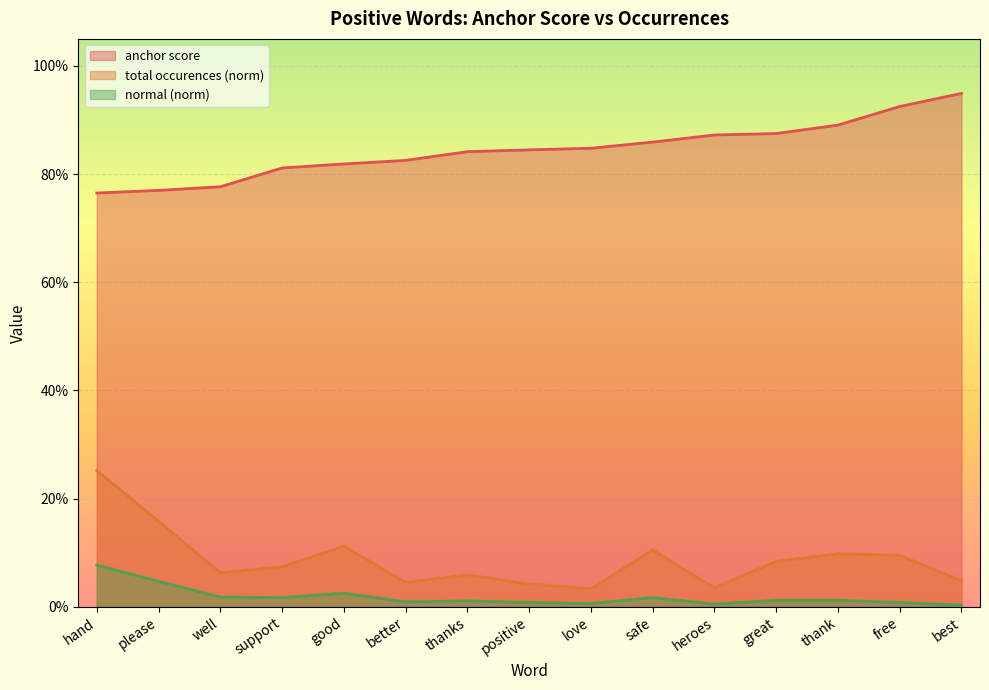

What is the sum of all normal (norm) values?

0.3